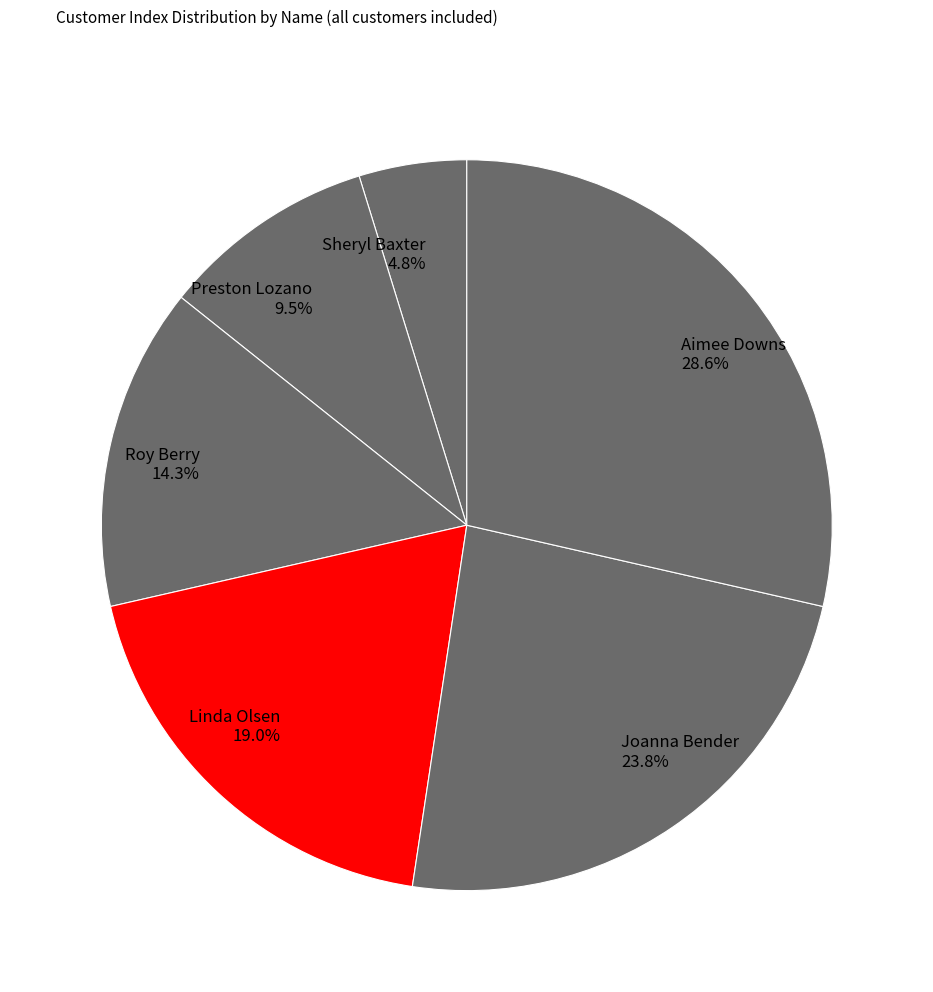

Which category has the smallest portion of the pie?

Sheryl Baxter